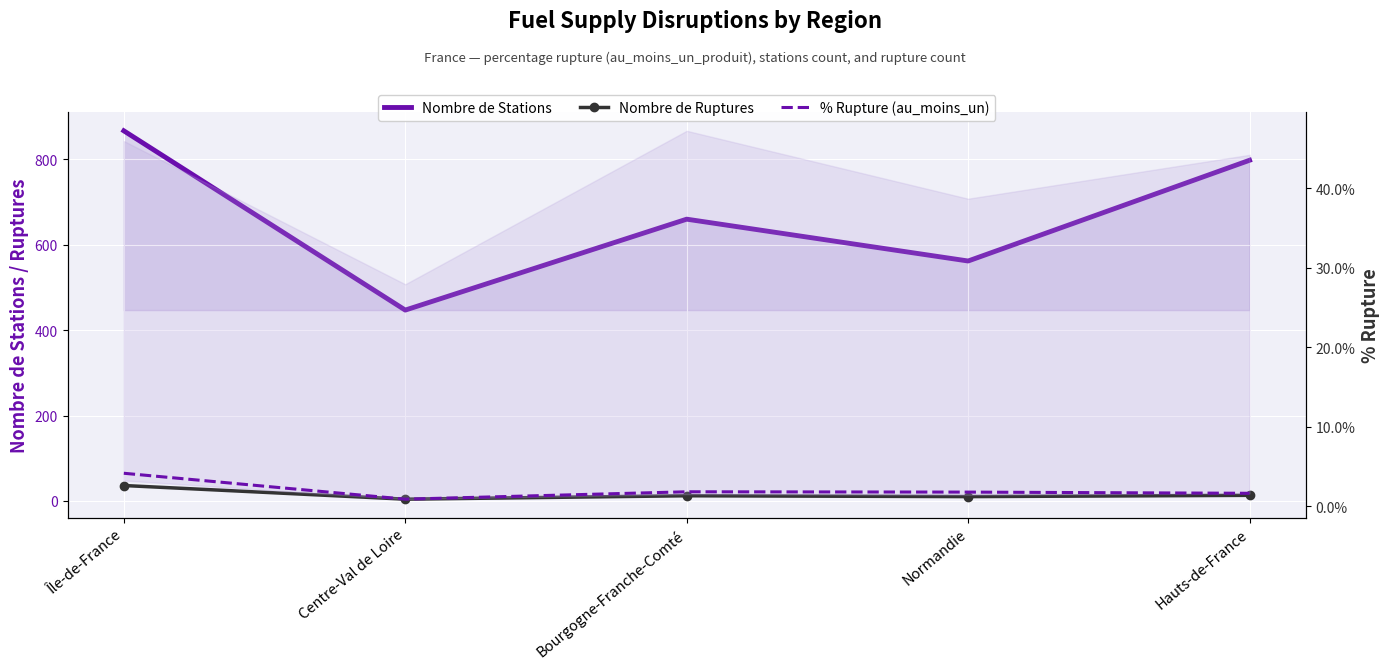

How many categories are shown in the chart?

5